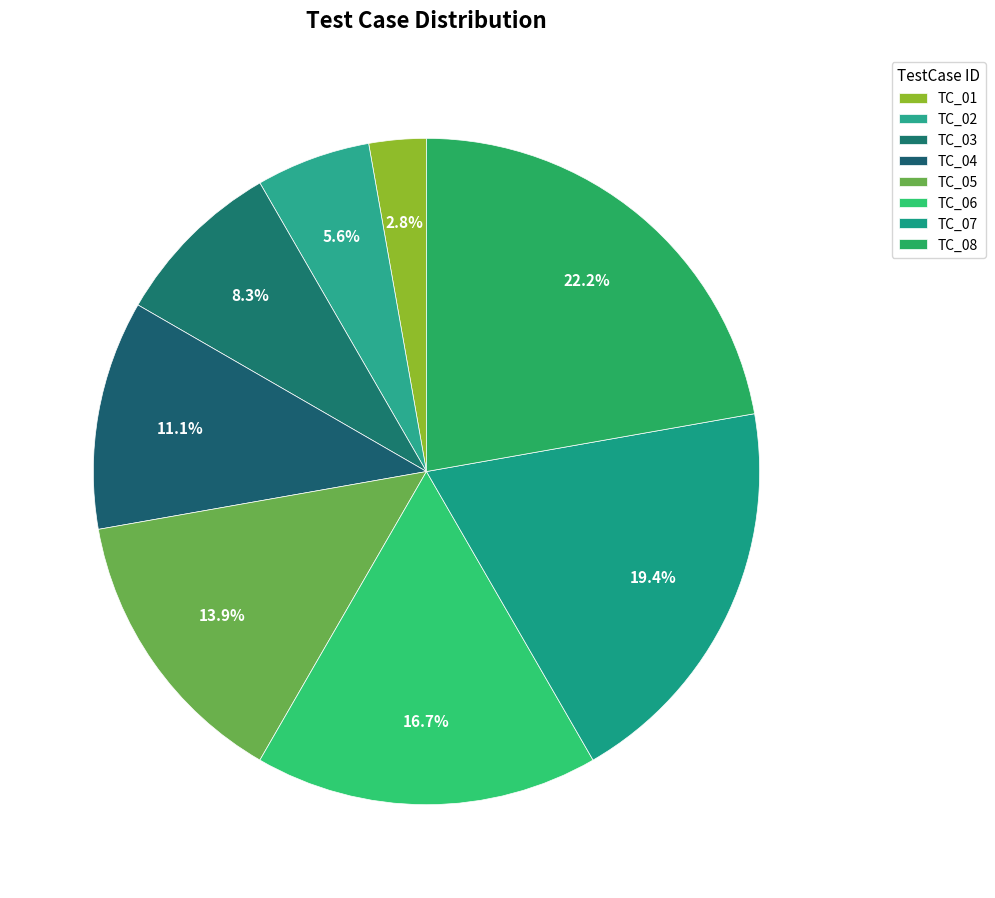

Does TC_03 account for over 50% of the chart?

No